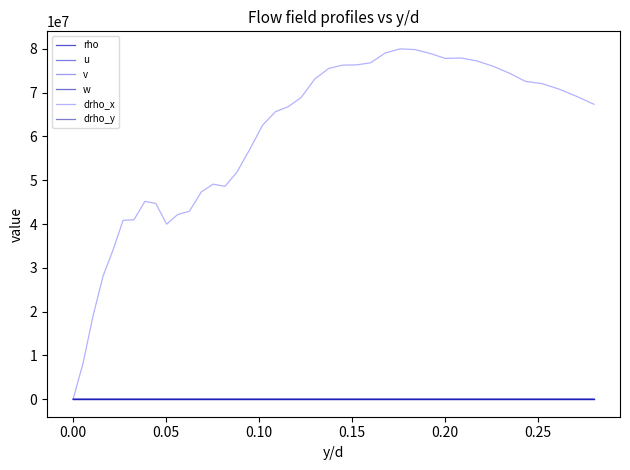

True or false: v and drho_x intersect in this chart.

False